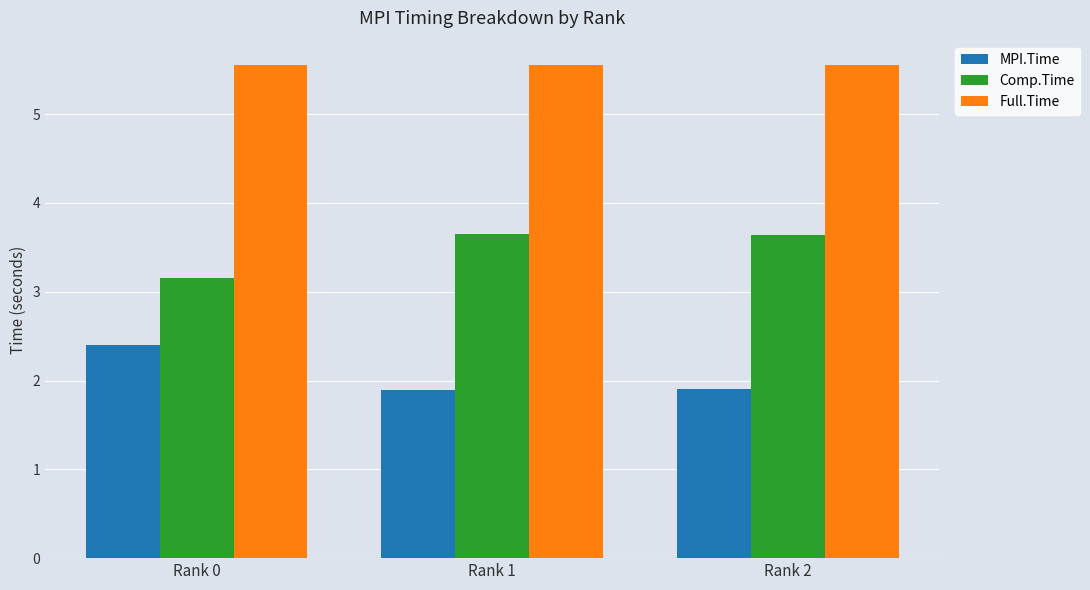

What is the approximate value of Full.Time at Rank 0?

5.5